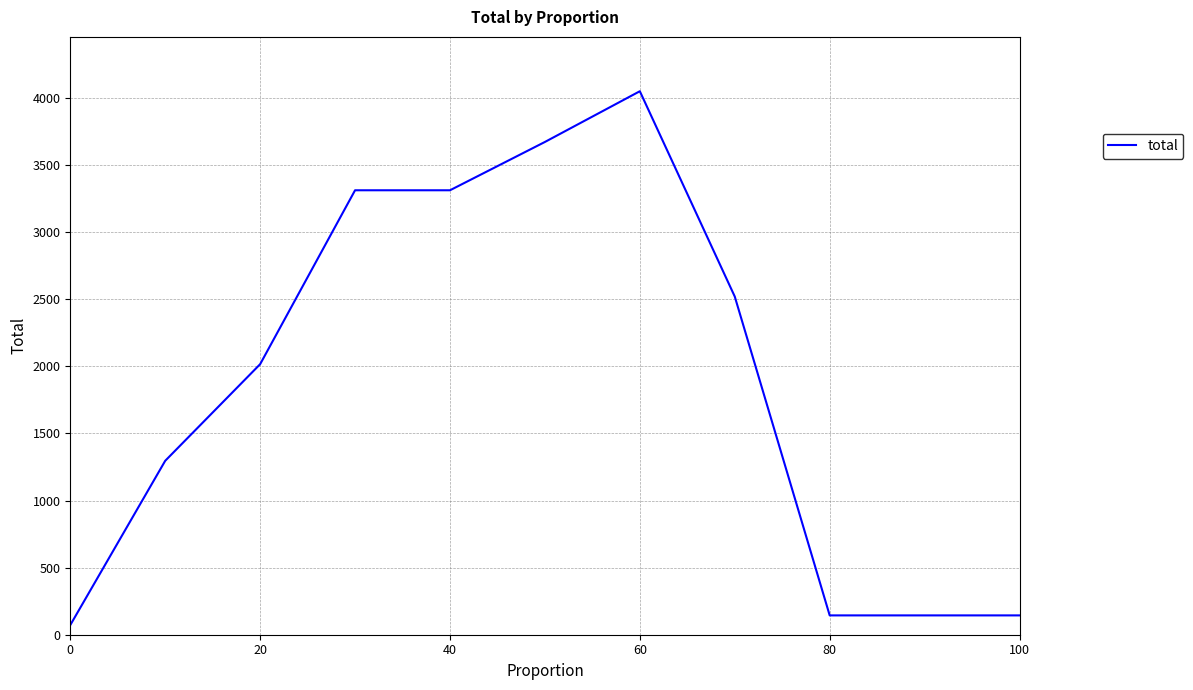

How many lines are shown in the chart?

1